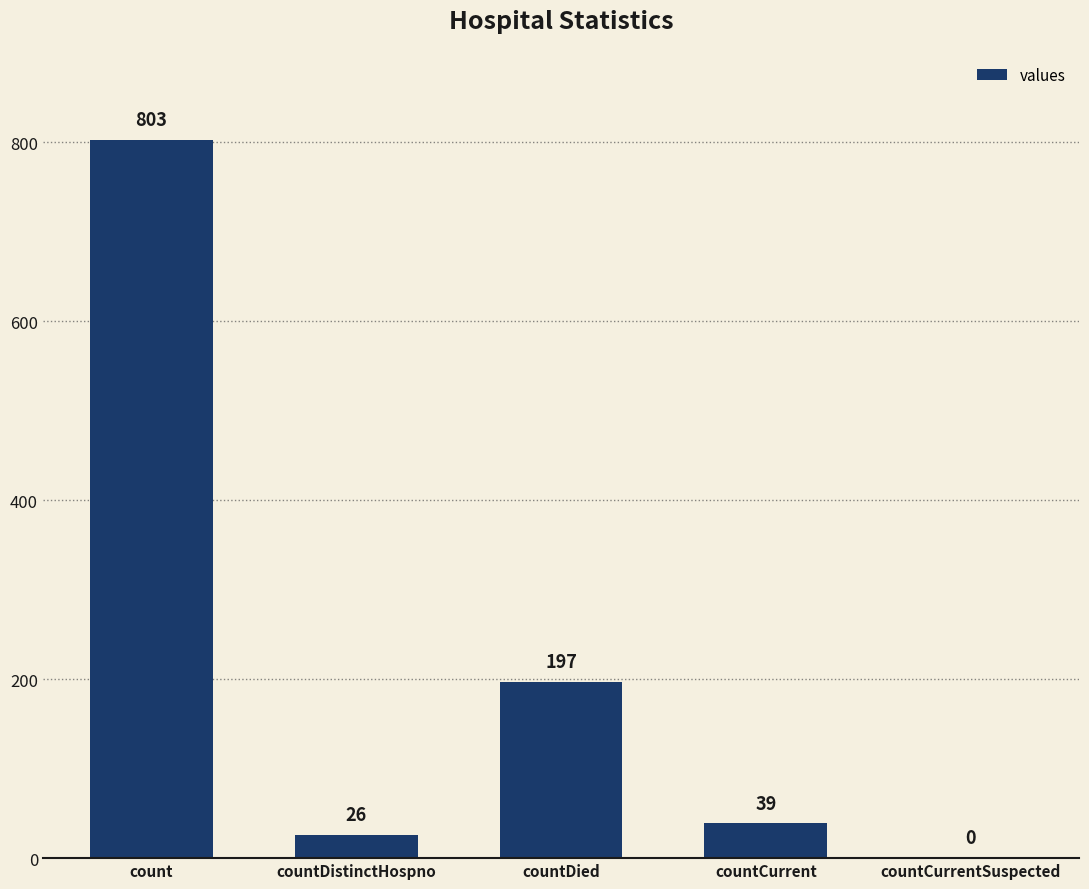

What is the greatest value displayed?

803